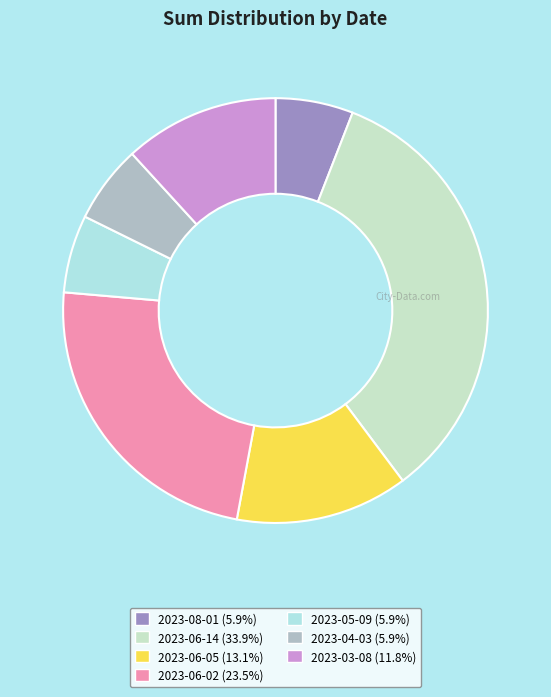

How many segments does this pie chart have?

7